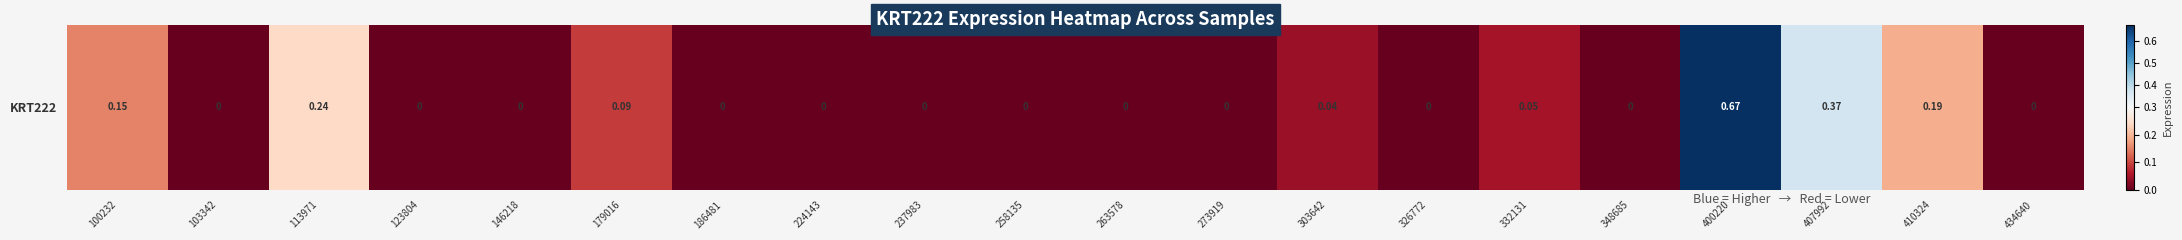

List the labels in order of value, smallest first.

103342, 123804, 146218, 186481, 224143, 237983, 258135, 263578, 273919, 326772, 348685, 434640, 303642, 332131, 179016, 100232, 410324, 113971, 407992, 400220